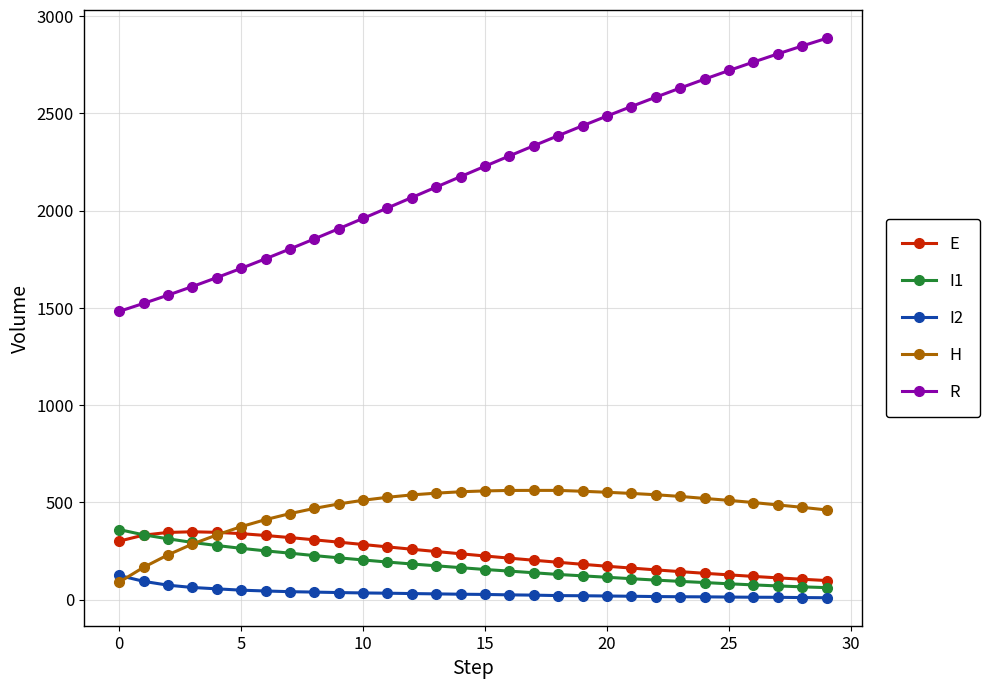

At how many categories does at least one series exceed 941?

30